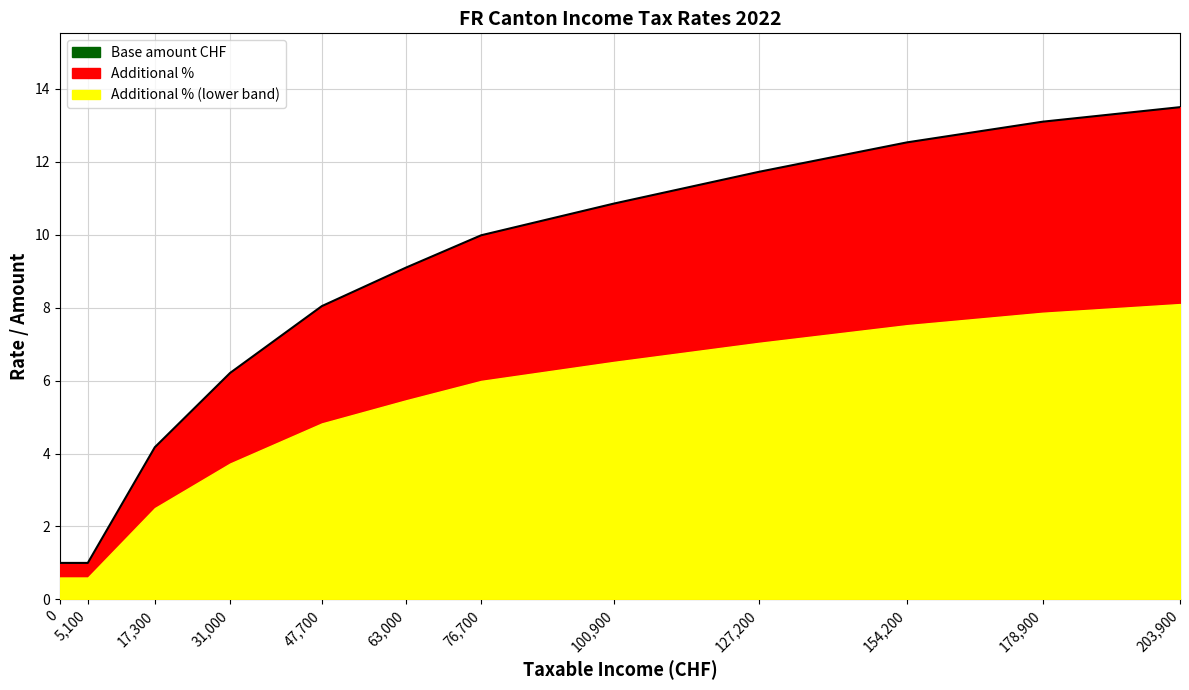

Count the number of values greater than 9.

7